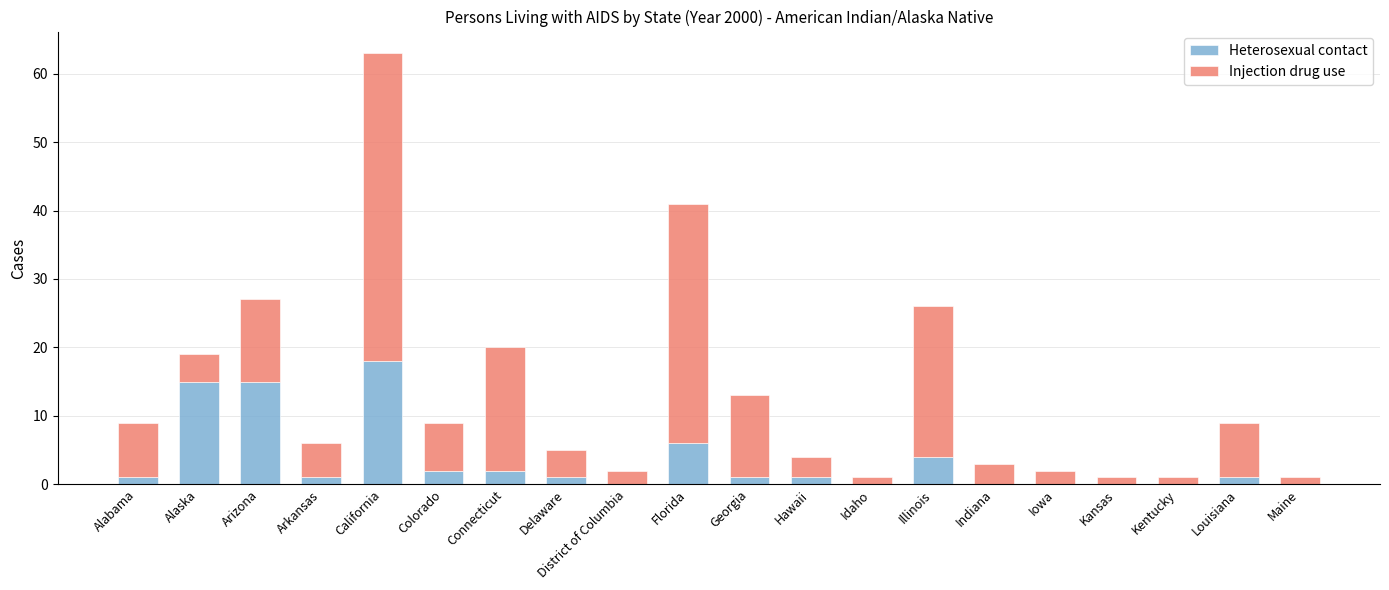

Is it true that Heterosexual contact equals 2 at Colorado?

True